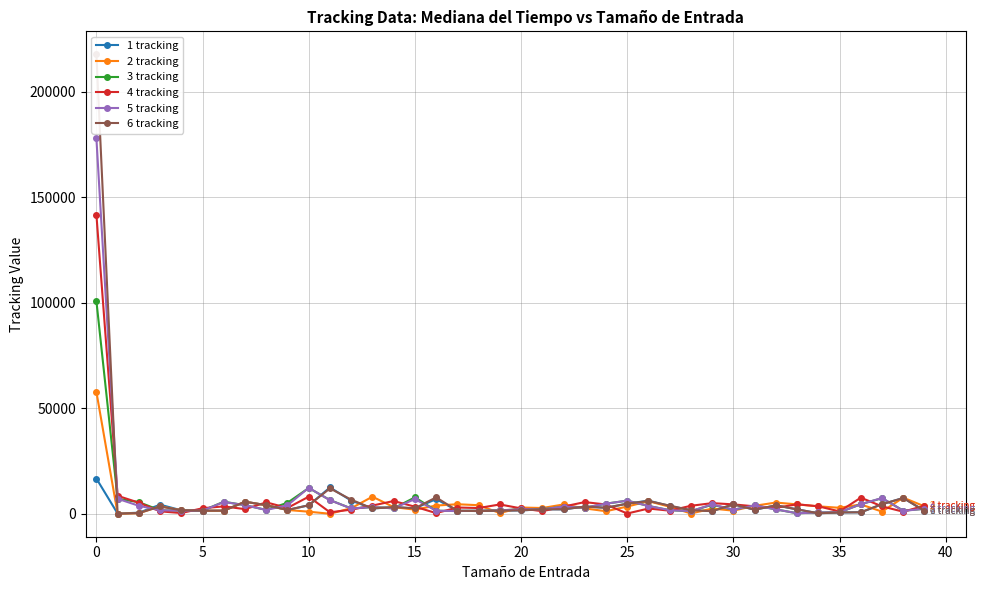

What is the maximum value for 5 tracking?

178053